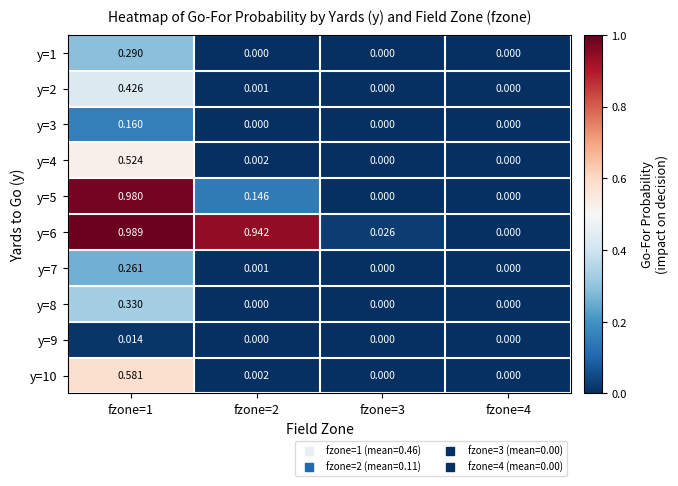

How many categories are shown in the chart?

4